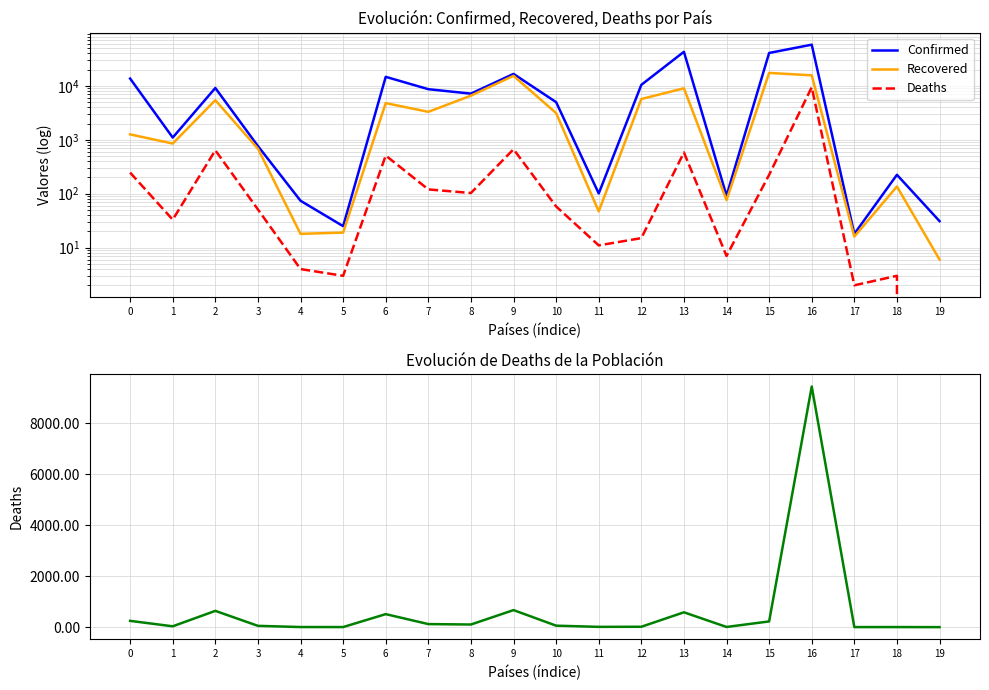

Reading left to right, extract all data points from this chart.

Confirmed: 0=13659	1=1099	2=9134	3=764	4=74	5=25	6=14702	7=8676	8=7173	9=16655	10=4989	11=101	12=10449	13=42844	14=92	15=40764	16=58061	17=18	18=224	19=31
Recovered: 0=1259	1=851	2=5422	3=684	4=18	5=19	6=4788	7=3297	8=6582	9=15347	10=3125	11=47	12=5700	13=9015	14=76	15=17390	16=15682	17=16	18=136	19=6
Deaths: 0=246	1=33	2=638	3=51	4=4	5=3	6=510	7=120	8=103	9=668	10=58	11=11	12=15	13=582	14=7	15=224	16=9430	17=2	18=3	19=0